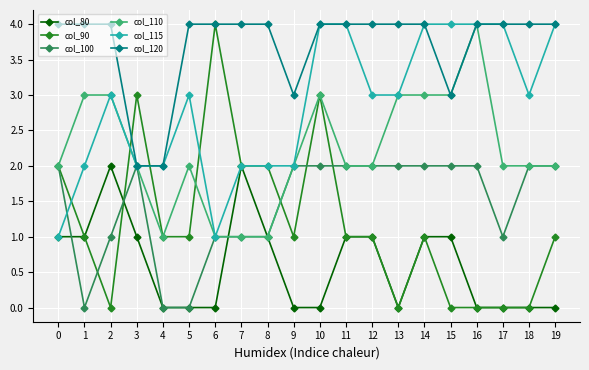

Reading left to right, list all the values displayed in this chart.

col_80: 0=1	1=1	2=2	3=1	4=0	5=0	6=0	7=2	8=1	9=0	10=0	11=1	12=1	13=0	14=1	15=1	16=0	17=0	18=0	19=0
col_90: 0=2	1=1	2=0	3=3	4=1	5=1	6=4	7=2	8=2	9=1	10=3	11=1	12=1	13=0	14=1	15=0	16=0	17=0	18=0	19=1
col_100: 0=2	1=0	2=1	3=2	4=0	5=0	6=1	7=1	8=1	9=2	10=2	11=2	12=2	13=2	14=2	15=2	16=2	17=1	18=2	19=2
col_110: 0=2	1=3	2=3	3=2	4=1	5=2	6=1	7=1	8=1	9=2	10=3	11=2	12=2	13=3	14=3	15=3	16=4	17=2	18=2	19=2
col_115: 0=1	1=2	2=3	3=2	4=2	5=3	6=1	7=2	8=2	9=2	10=4	11=4	12=3	13=3	14=4	15=4	16=4	17=4	18=3	19=4
col_120: 0=4	1=4	2=4	3=2	4=2	5=4	6=4	7=4	8=4	9=3	10=4	11=4	12=4	13=4	14=4	15=3	16=4	17=4	18=4	19=4